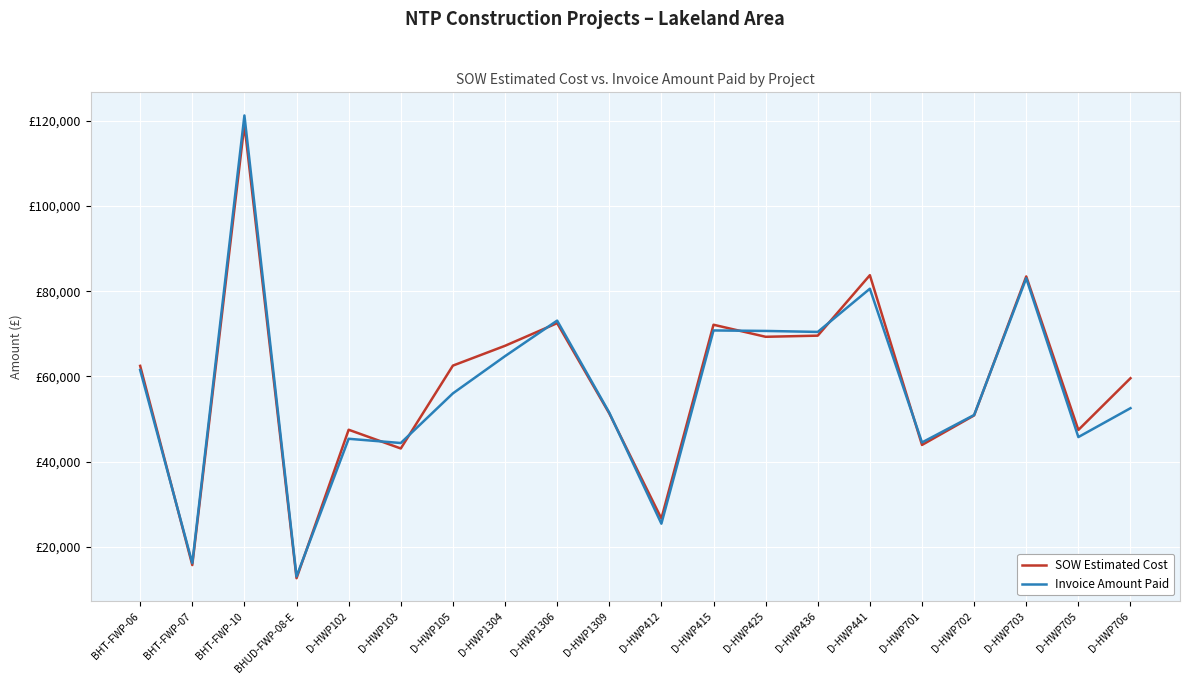

True or false: SOW Estimated Cost and Invoice Amount Paid intersect in this chart.

True